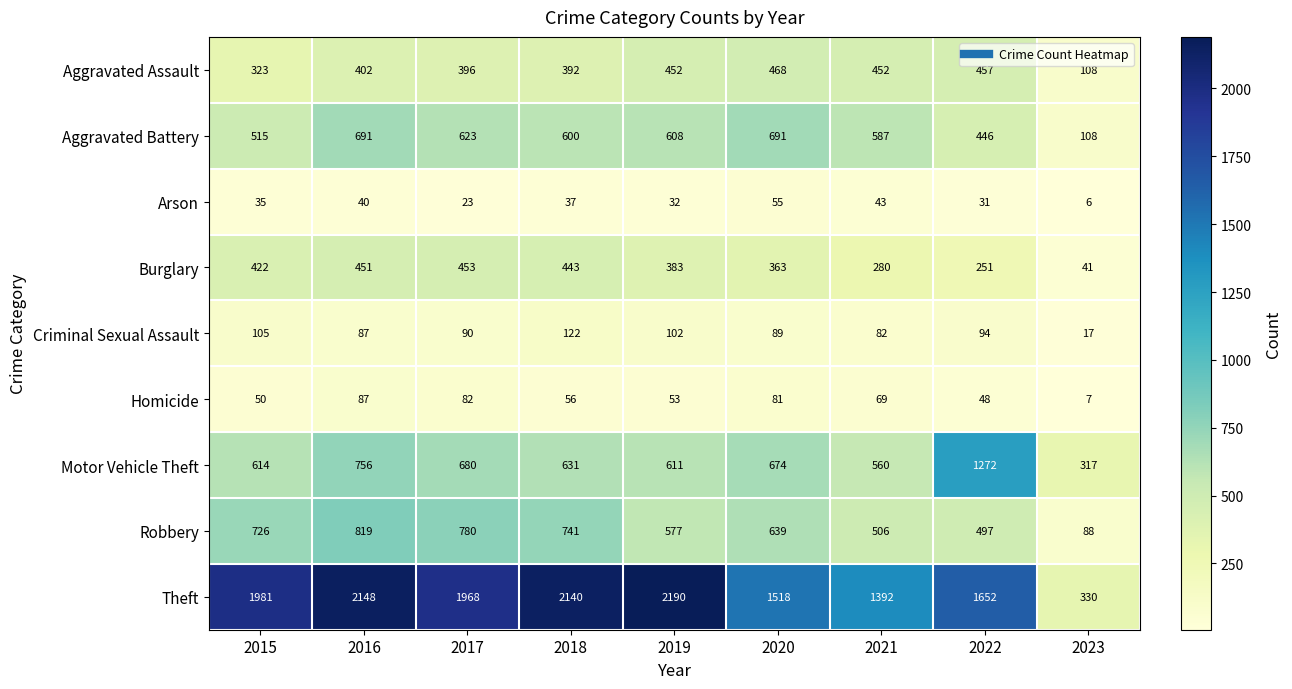

What is the maximum value for Motor Vehicle Theft?

1272